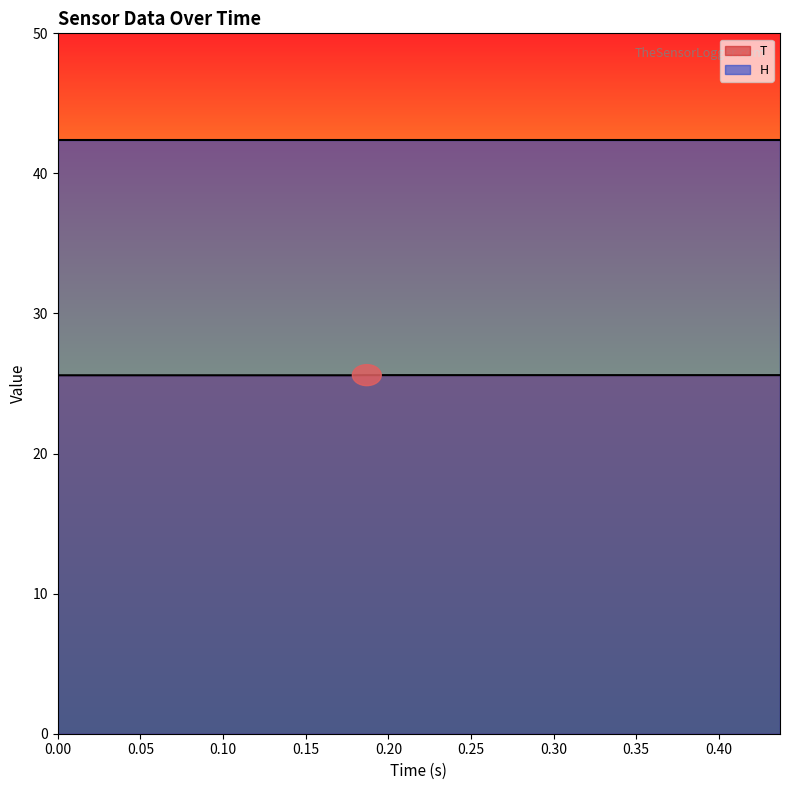

Which series has the largest total across all categories?

H